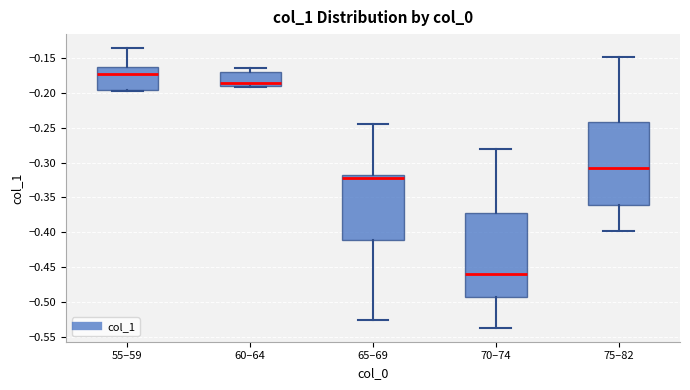

Which box's median line is the lowest?

70–74